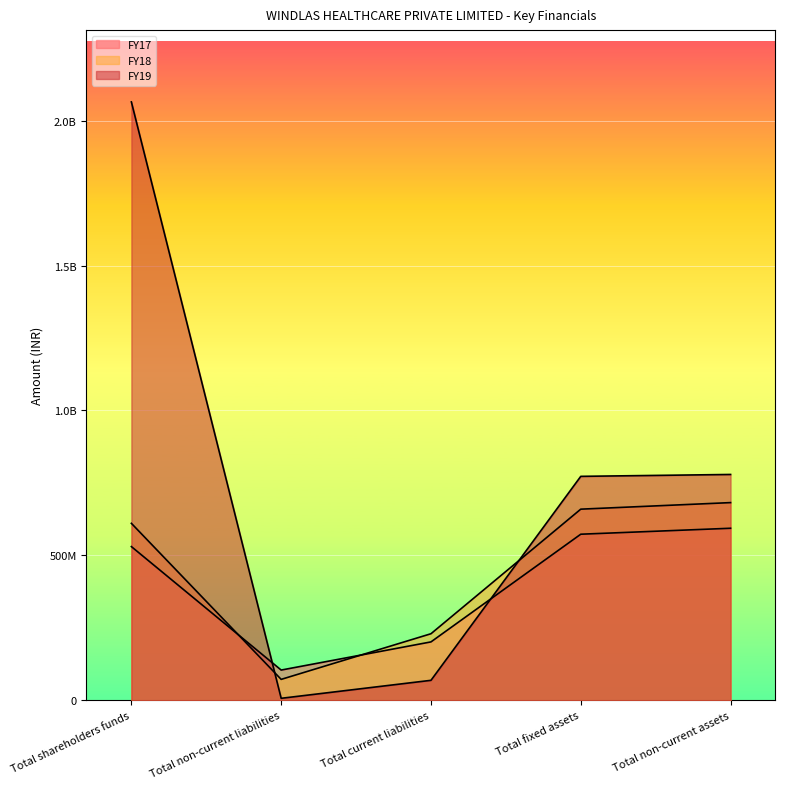

The value of FY17 at Total non-current assets is 246378302. True or false?

False